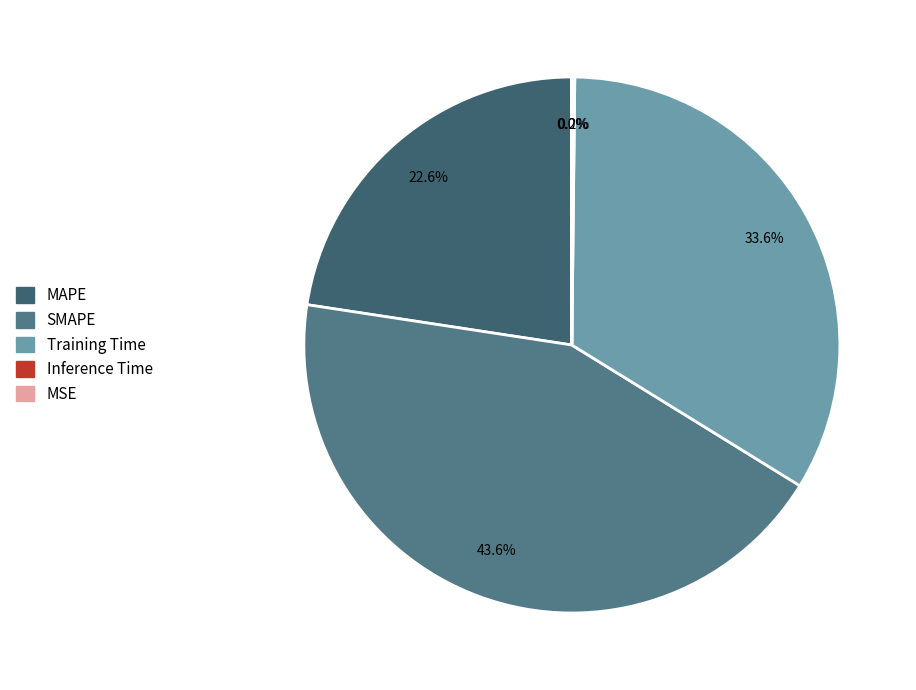

What is the change in value from Training Time to Inference Time?

-1.4